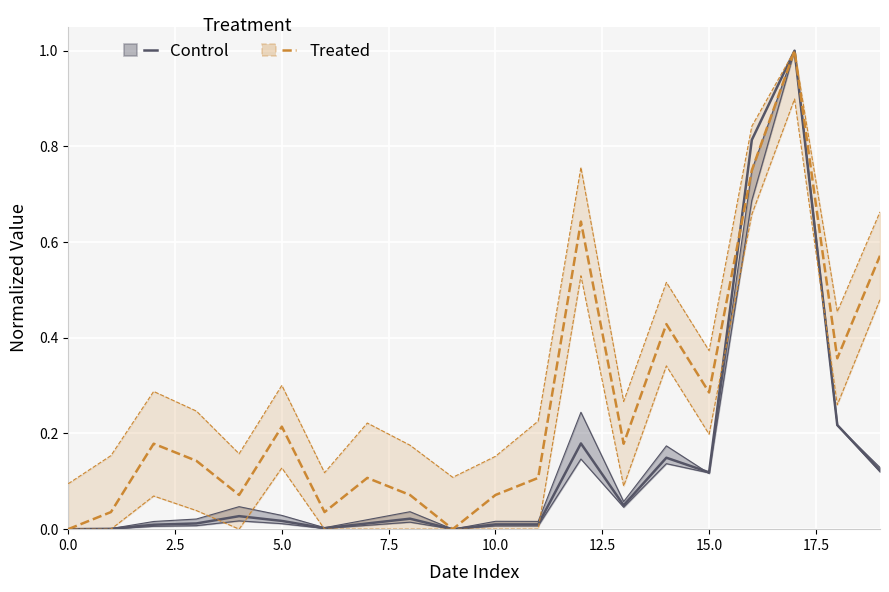

At which label does Control reach its peak?

17